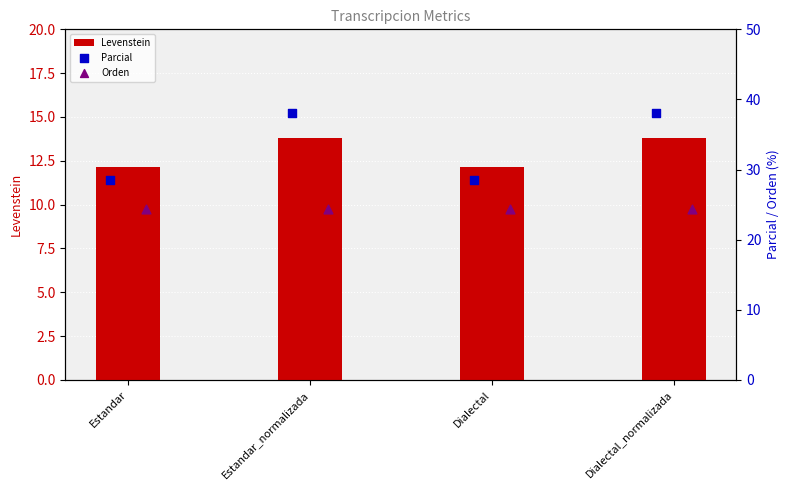

What is the highest value of the Levenstein series?

13.8